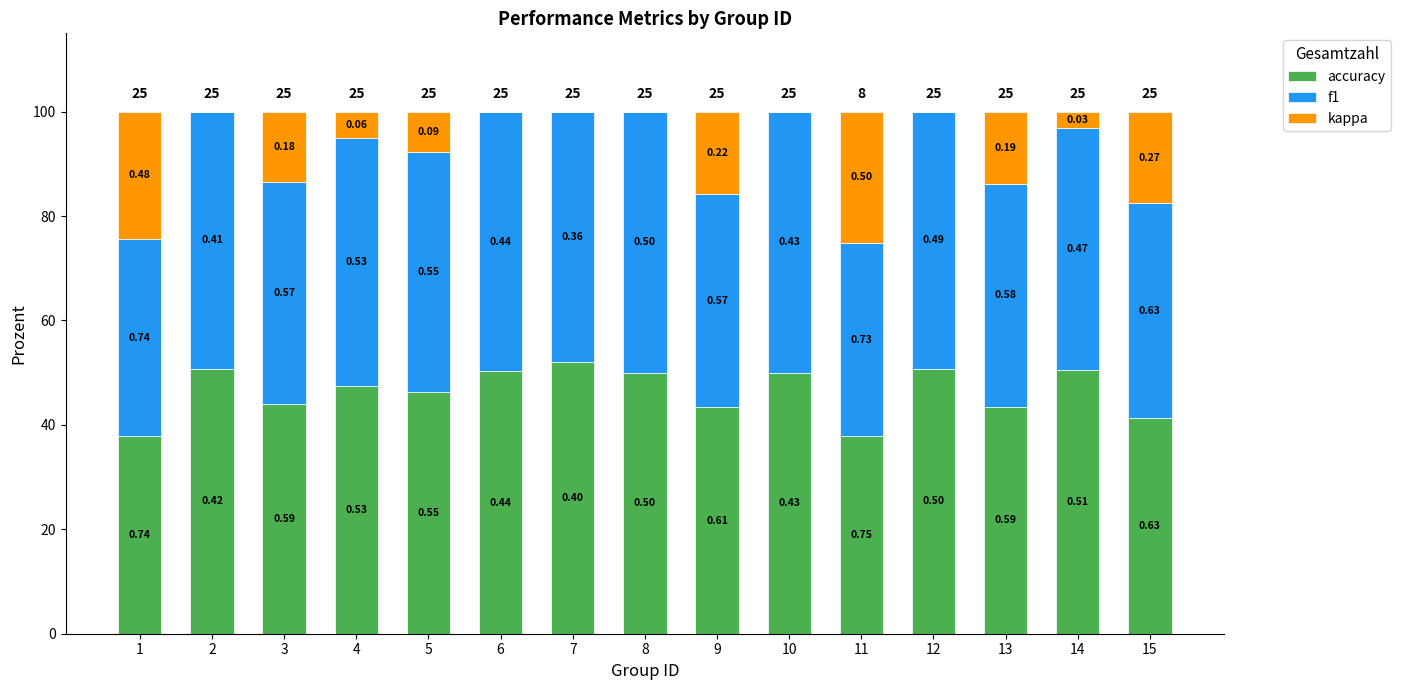

What are all the series names shown in the legend?

accuracy, f1, kappa